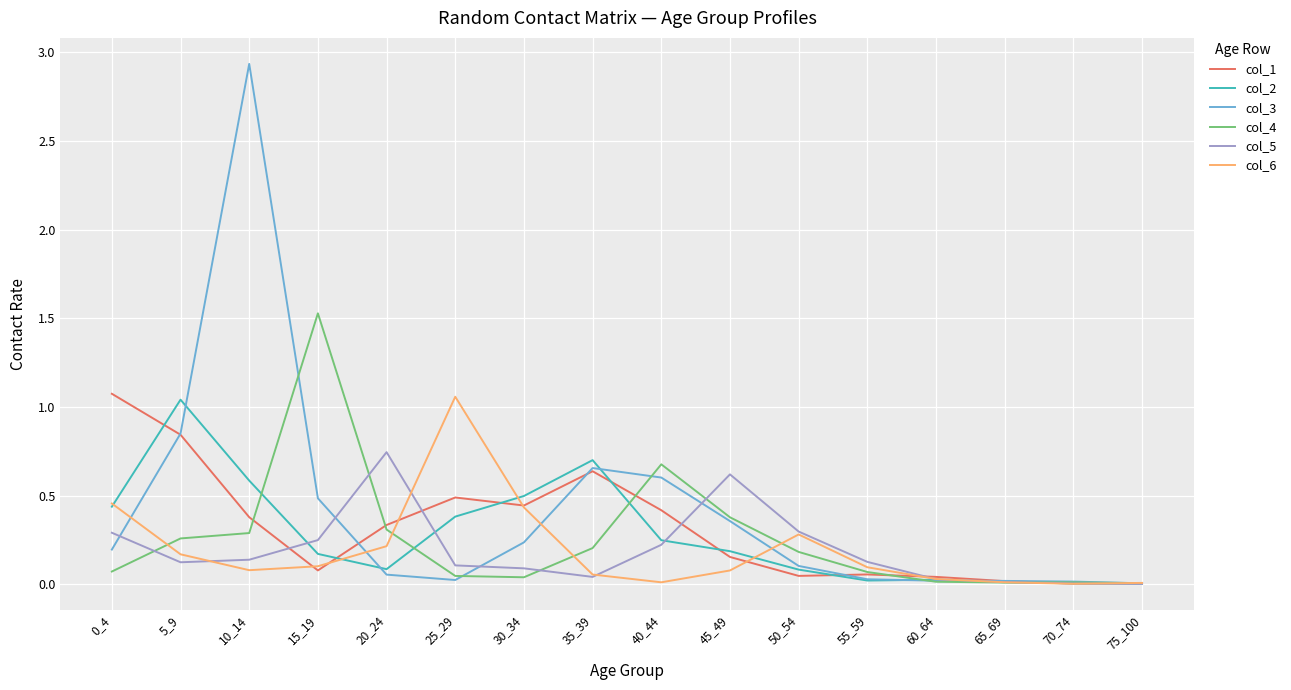

What are all the series names shown in the legend?

col_1, col_2, col_3, col_4, col_5, col_6